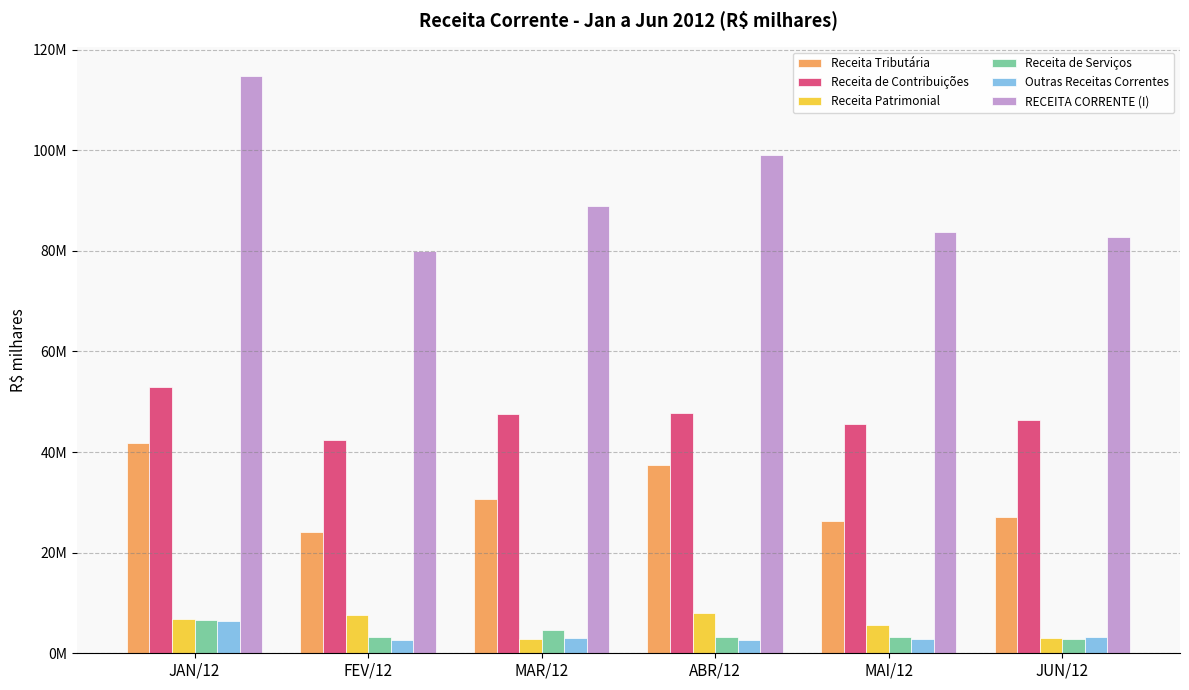

Reading left to right, list all the values displayed in this chart.

Receita Tributária: 41892453.4	24031753.0	30648061.3	37427449.6	26315101.1	27182061.8
Receita de Contribuições: 52990838.4	42450075.8	47606256.0	47681826.1	45480967.0	46328018.9
Receita Patrimonial: 6859609.1	7574456.0	2817055.4	7924244.5	5603773.2	2999528.5
Receita de Serviços: 6580084.2	3175845.8	4598795.3	3179714.5	3304424.4	2901766.1
Outras Receitas Correntes: 6433712.4	2699328.5	3129086.3	2725829.4	2874698.6	3335245.4
RECEITA CORRENTE (I): 114840707.1	80063512.4	88876450.7	99149392.5	83672263.7	82829611.4